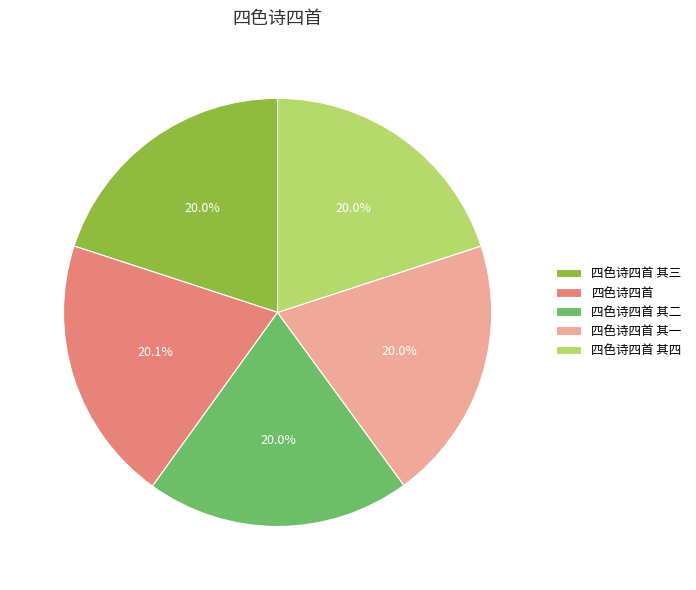

Is 四色诗四首 其四 the majority of the pie?

No